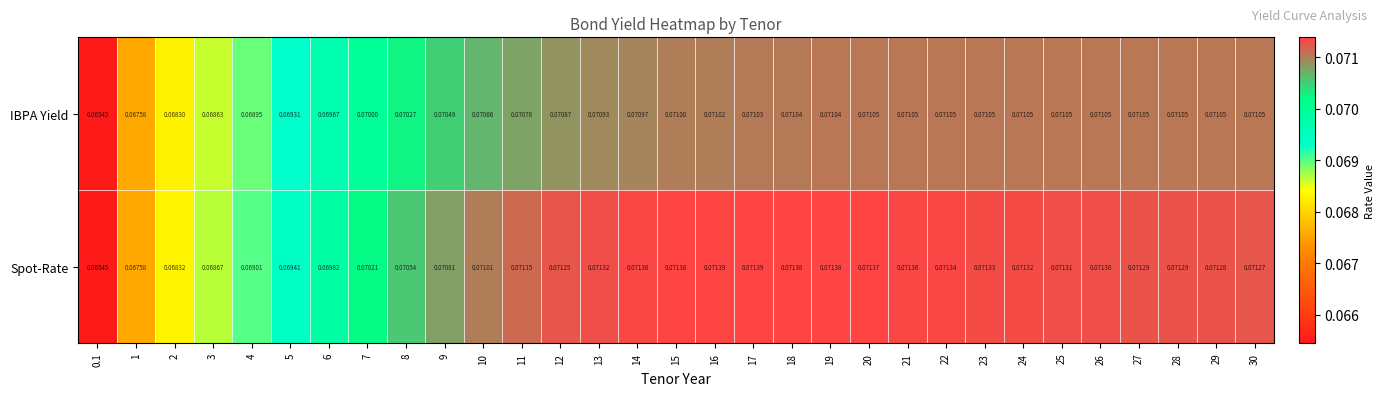

Which series has the largest total across all categories?

Spot-Rate